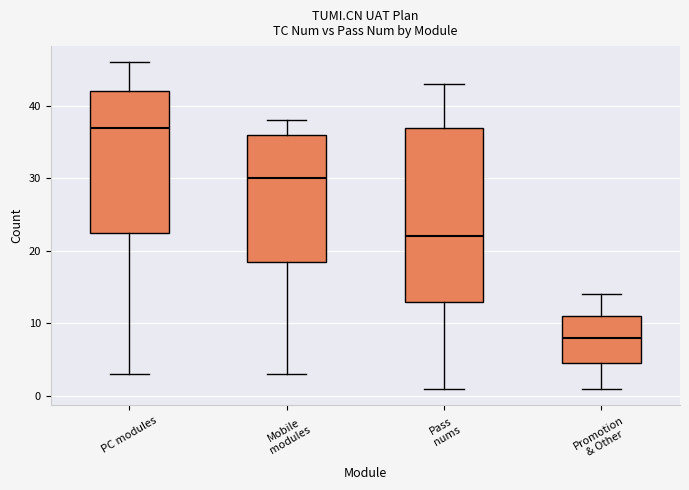

Reading left to right, transcribe this box plot: for each box, give where its median line is, the range the box spans, and where its two whiskers end, as read against the y-axis. The values are not printed on the chart, so give them approximately, as read against the axis.

PC modules: median 37, box 23 to 42, whiskers 3 to 46
Mobile modules: median 30, box 19 to 36, whiskers 3 to 38
Pass nums: median 22, box 13 to 37, whiskers 1 to 43
Promotion & Other: median 8, box 5 to 11, whiskers 1 to 14